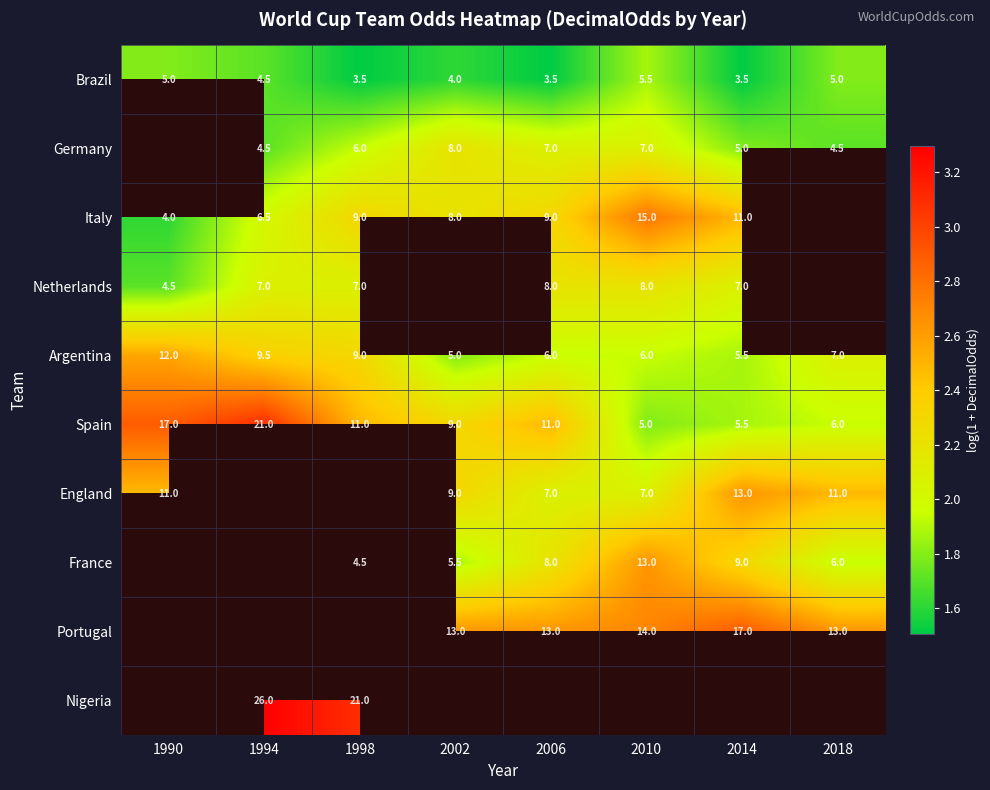

The value of Argentina at 2010 is 1.0. True or false?

False